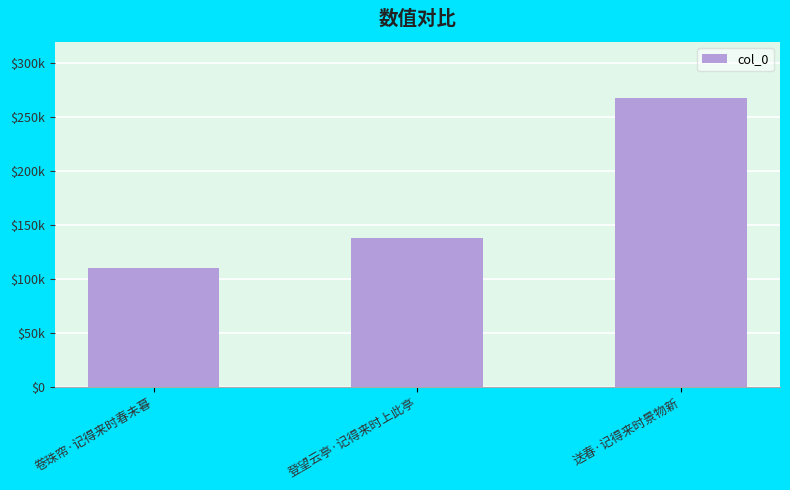

At which category does the chart reach its minimum across all series?

卷珠帘·记得来时春未暮